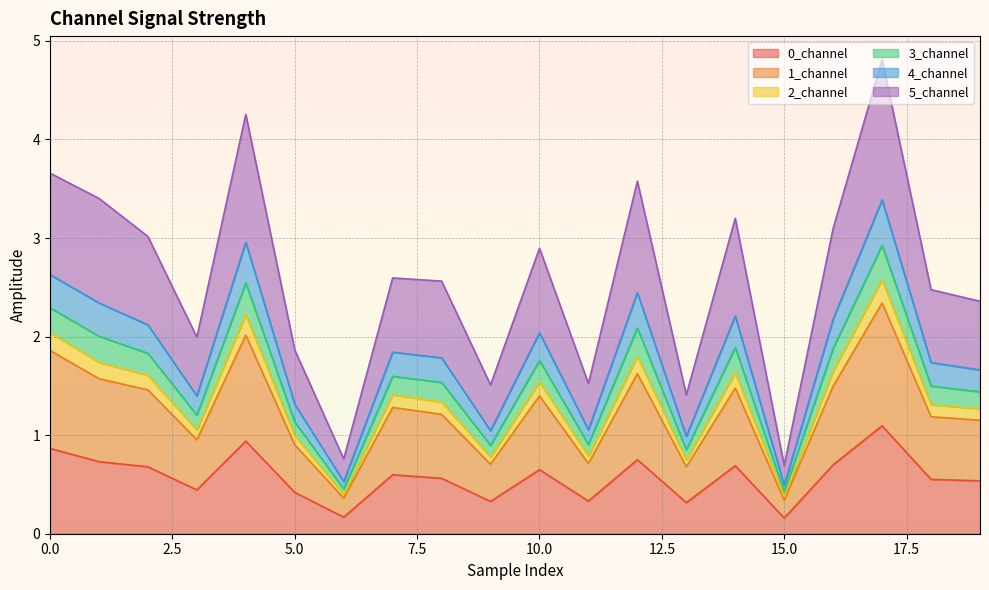

True or false: 4_channel and 2_channel intersect in this chart.

False